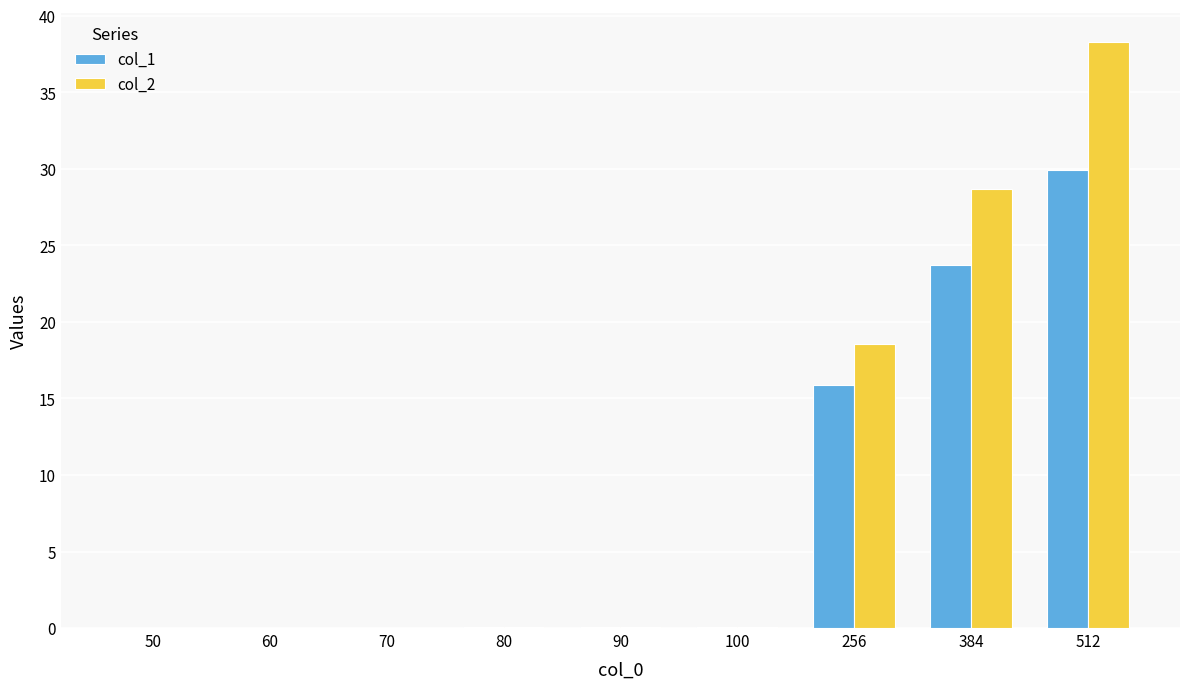

Which series changed the most between 90 and 384?

col_2